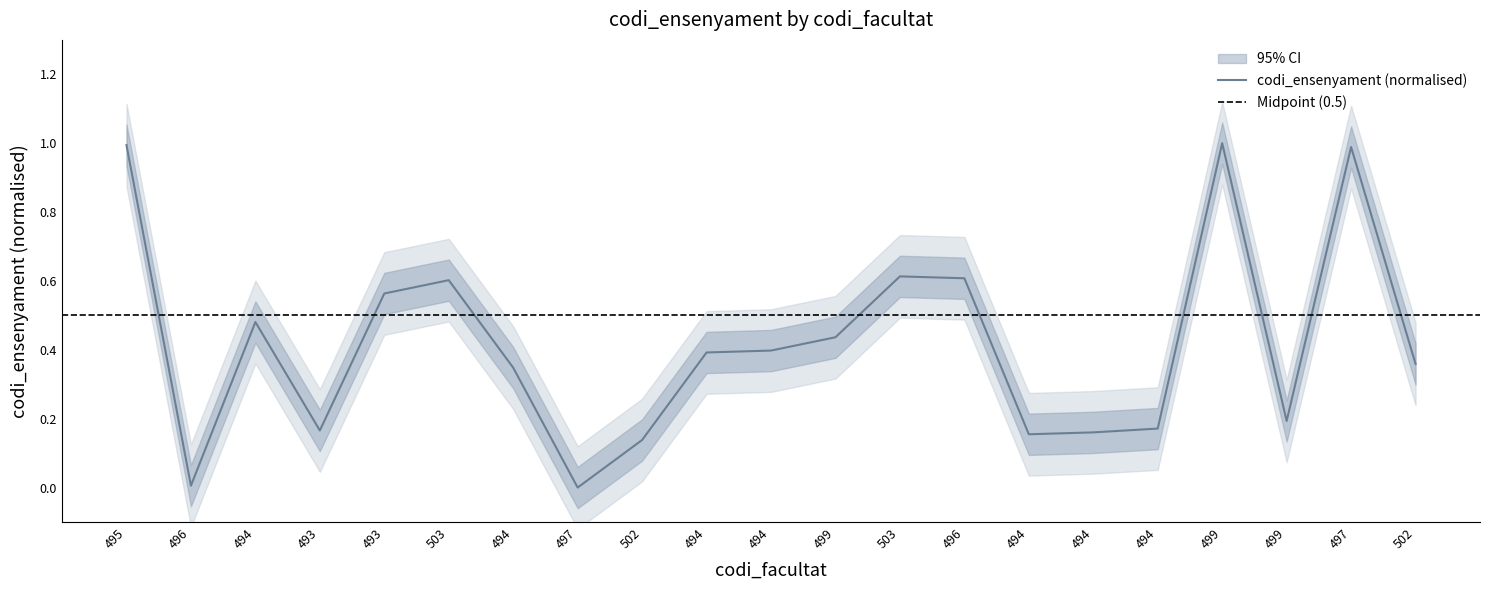

At which category does the chart reach its peak across all series?

499